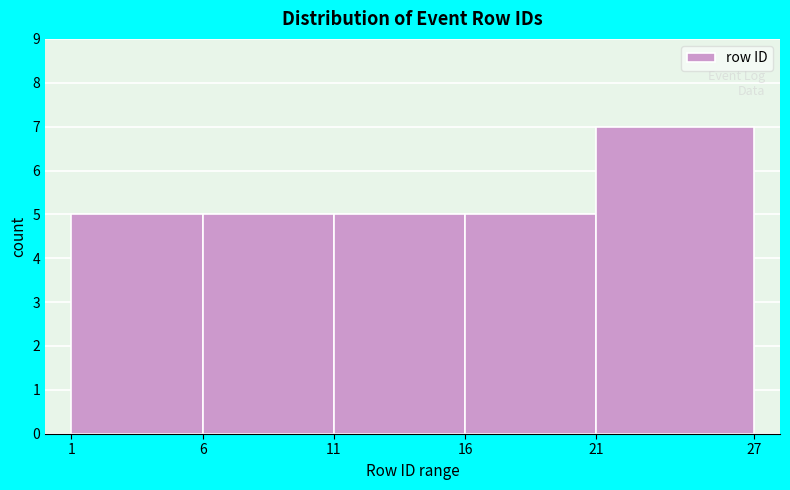

Reading left to right, list every bar in this chart as the range it spans on the x-axis followed by its height. The values are not printed on the chart, so give them approximately, as read against the axis.

1 to 6: 5
6 to 11: 5
11 to 16: 5
16 to 21: 5
21 to 27: 7